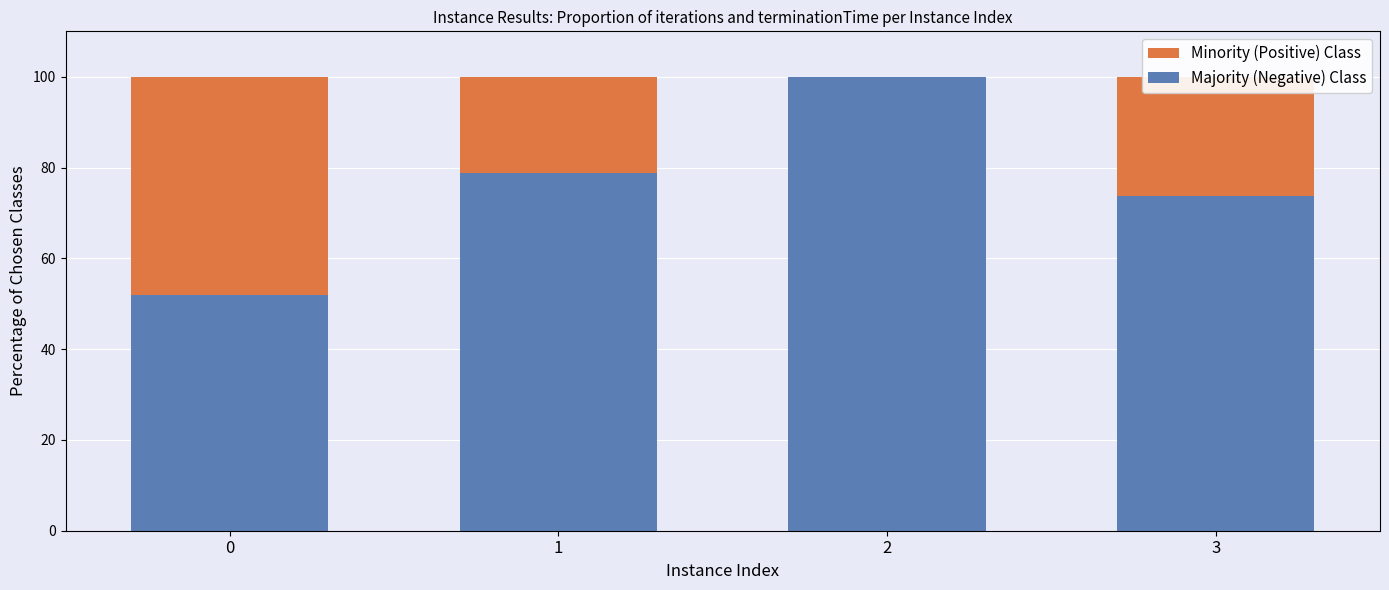

What is the maximum value for Majority (Negative) Class?

100.0